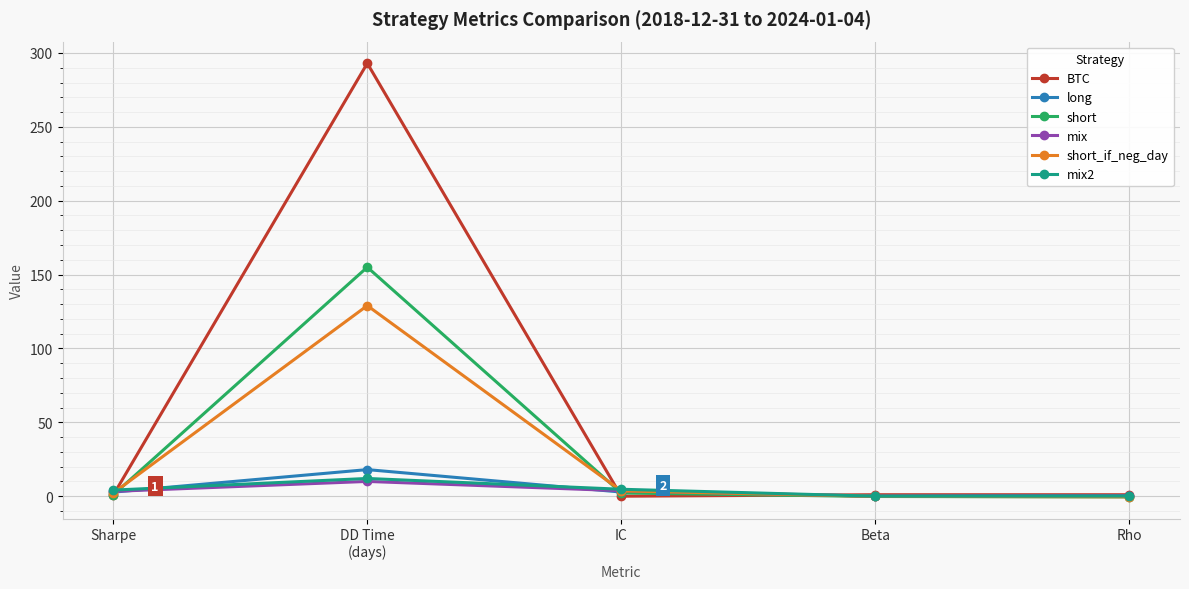

Which series has the largest range (max minus min)?

BTC